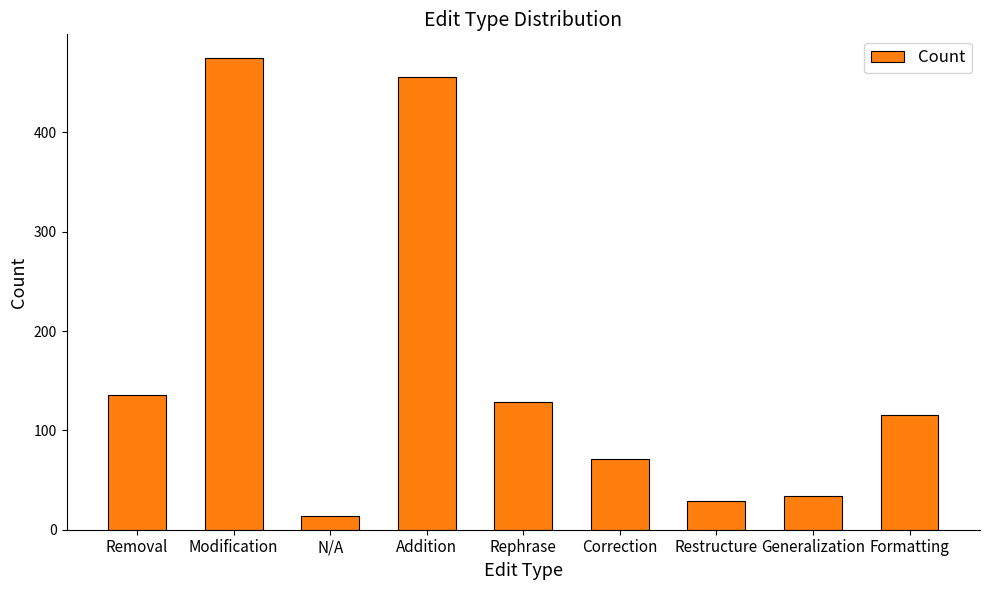

How many data points are less than 116?

4